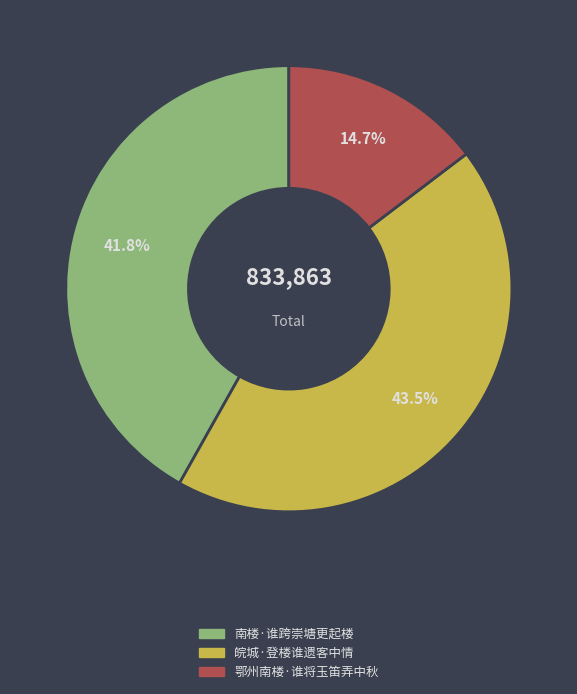

How many slices are in this pie chart?

3